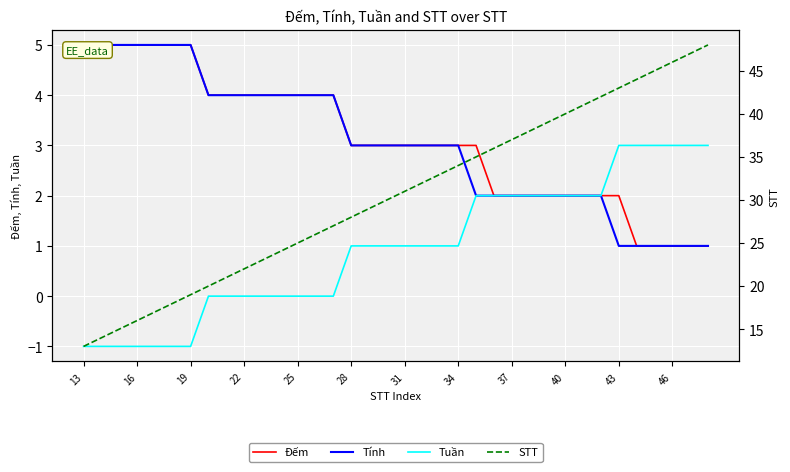

True or false: Tính has a value of 1 at 40.

False